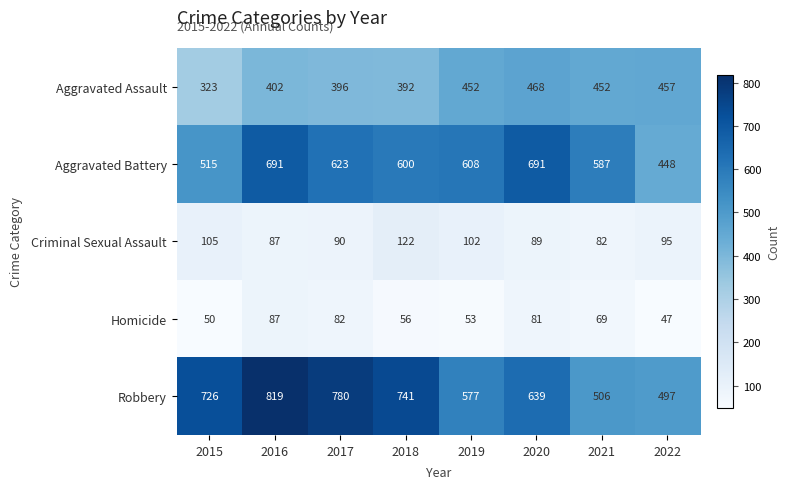

What is the minimum value shown in the chart?

47